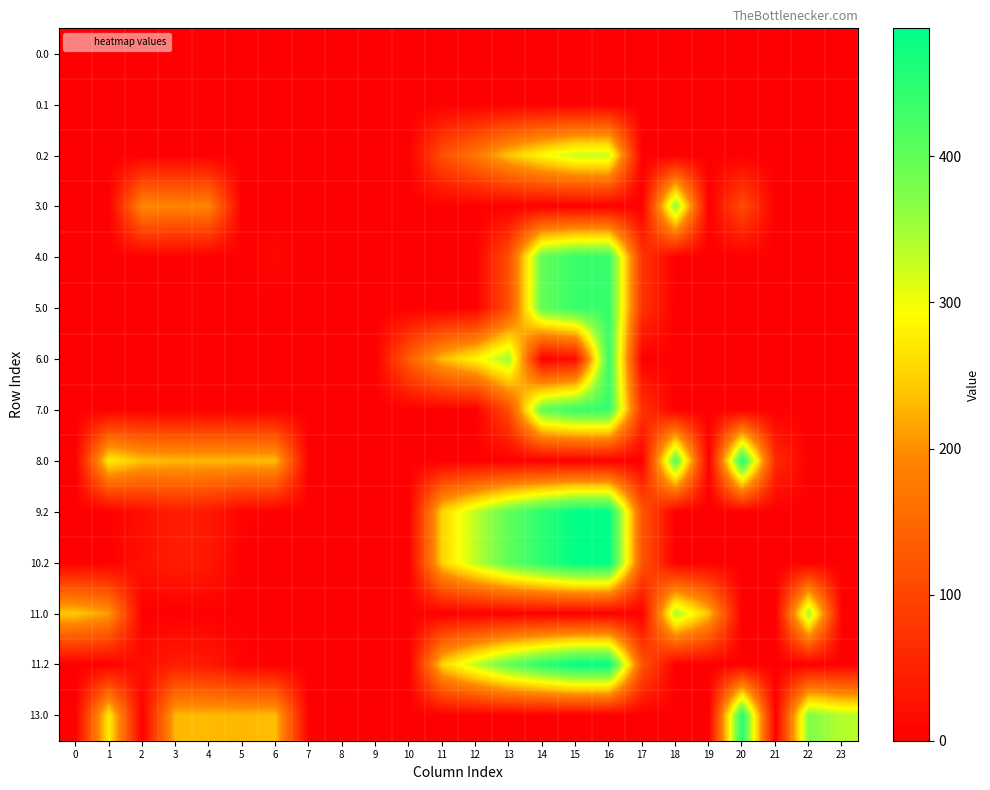

Reading left to right, extract all data points from this chart.

0.0: 0=0.0	1=0.0	2=0.0	3=0.0	4=0.0	5=0.0	6=0.0	7=0.0	8=0.0	9=0.0	10=0.0	11=0.0	12=0.0	13=0.0	14=0.0	15=0.0	16=0.0	17=0.0	18=0.0	19=0.0	20=0.0	21=0.0	22=0.0	23=0.0
0.1: 0=0.0	1=0.0	2=0.0	3=0.0	4=0.0	5=0.0	6=0.0	7=0.0	8=0.0	9=0.0	10=0.0	11=0.0	12=0.0	13=0.0	14=0.0	15=0.0	16=0.0	17=0.0	18=0.0	19=0.0	20=0.0	21=0.0	22=0.0	23=0.0
0.2: 0=0.0	1=0.0	2=0.0	3=0.0	4=0.0	5=0.0	6=0.0	7=0.0	8=0.0	9=0.0	10=0.0	11=114.1	12=171.2	13=240.4	14=287.4	15=325.8	16=326.6	17=0.0	18=0.0	19=0.0	20=0.0	21=0.0	22=0.0	23=0.0
3.0: 0=0.0	1=0.0	2=194.3	3=188.4	4=188.9	5=0.0	6=0.0	7=0.0	8=0.0	9=0.0	10=0.0	11=0.0	12=0.0	13=0.0	14=0.0	15=0.0	16=0.0	17=0.0	18=370.7	19=0.0	20=110.9	21=0.0	22=0.0	23=0.0
4.0: 0=0.0	1=0.0	2=0.0	3=0.0	4=0.0	5=0.0	6=10.3	7=0.0	8=0.0	9=0.0	10=0.0	11=0.0	12=0.0	13=115.1	14=399.4	15=437.8	16=438.6	17=74.4	18=0.0	19=0.0	20=0.0	21=0.0	22=0.0	23=0.0
5.0: 0=0.0	1=0.0	2=0.0	3=0.0	4=0.0	5=0.0	6=0.0	7=0.0	8=0.0	9=0.0	10=0.0	11=0.0	12=0.0	13=115.1	14=399.4	15=437.8	16=438.6	17=74.4	18=0.0	19=0.0	20=0.0	21=0.0	22=0.0	23=0.0
6.0: 0=0.0	1=0.0	2=0.0	3=0.0	4=0.0	5=0.0	6=0.0	7=0.0	8=0.0	9=0.5	10=135.5	11=232.6	12=283.2	13=352.4	14=0.0	15=17.7	16=438.6	17=0.0	18=0.0	19=0.0	20=0.0	21=0.0	22=0.0	23=0.0
7.0: 0=0.0	1=0.0	2=0.0	3=0.0	4=0.0	5=0.0	6=0.0	7=0.0	8=0.0	9=0.0	10=0.0	11=0.0	12=0.0	13=110.4	14=399.4	15=437.8	16=438.6	17=74.4	18=0.0	19=0.0	20=0.0	21=0.0	22=0.0	23=0.0
8.0: 0=0.0	1=275.5	2=236.3	3=230.4	4=230.9	5=229.8	6=234.0	7=0.0	8=0.0	9=0.0	10=0.0	11=0.0	12=0.0	13=0.0	14=0.0	15=0.0	16=0.0	17=0.0	18=412.7	19=0.0	20=455.9	21=60.8	22=0.0	23=0.0
9.2: 0=0.0	1=0.0	2=19.2	3=42.0	4=35.4	5=6.0	6=0.0	7=0.0	8=0.0	9=0.0	10=0.0	11=252.3	12=332.2	13=401.4	14=448.4	15=486.8	16=487.6	17=123.4	18=0.0	19=0.0	20=0.0	21=0.0	22=0.0	23=0.0
10.2: 0=0.0	1=0.0	2=25.2	3=42.0	4=35.4	5=0.0	6=0.0	7=0.0	8=0.0	9=0.0	10=0.0	11=252.3	12=332.2	13=401.4	14=448.4	15=486.8	16=487.6	17=123.4	18=0.0	19=0.0	20=0.0	21=0.0	22=0.0	23=0.0
11.0: 0=243.0	1=210.5	2=0.0	3=0.0	4=0.0	5=0.0	6=0.0	7=0.0	8=0.0	9=0.0	10=0.0	11=0.0	12=0.0	13=0.0	14=0.0	15=0.0	16=0.0	17=0.0	18=347.7	19=236.7	20=0.0	21=0.0	22=353.3	23=0.0
11.2: 0=0.0	1=0.0	2=19.2	3=42.0	4=35.4	5=6.0	6=0.0	7=0.0	8=0.0	9=0.0	10=0.0	11=252.3	12=332.2	13=401.4	14=448.4	15=486.8	16=487.6	17=123.4	18=0.0	19=0.0	20=0.0	21=0.0	22=0.0	23=0.0
13.0: 0=0.0	1=275.5	2=0.0	3=230.4	4=230.9	5=229.8	6=234.0	7=0.0	8=0.0	9=0.0	10=0.0	11=0.0	12=0.0	13=0.0	14=0.0	15=0.0	16=0.0	17=0.0	18=0.0	19=0.0	20=455.9	21=0.0	22=372.5	23=337.3